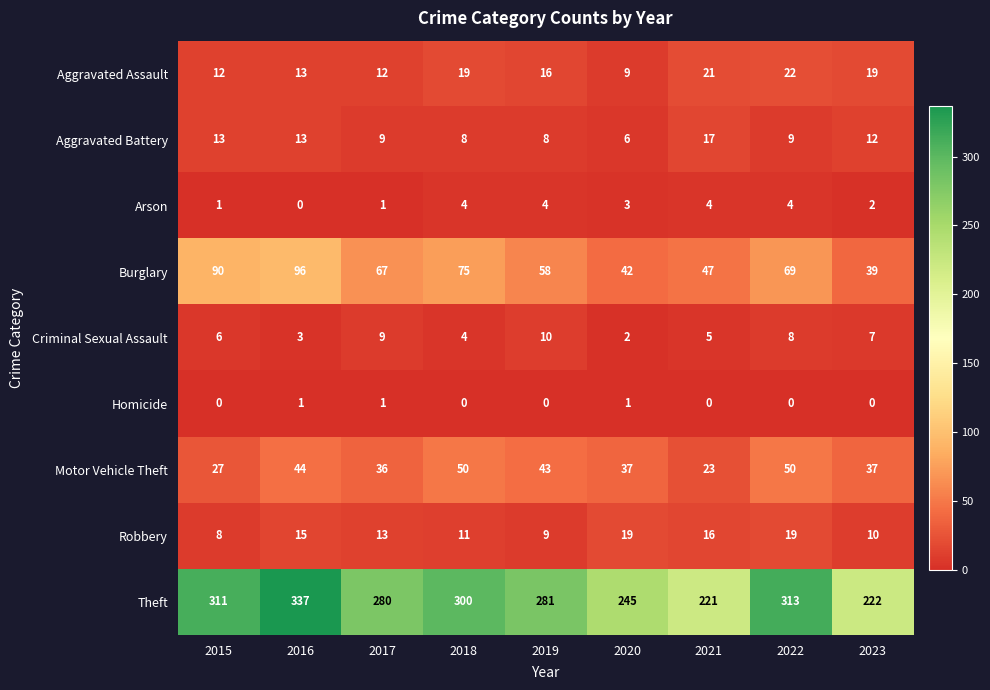

At 2019, list the series in order from largest to smallest.

Theft, Burglary, Motor Vehicle Theft, Aggravated Assault, Criminal Sexual Assault, Robbery, Aggravated Battery, Arson, Homicide